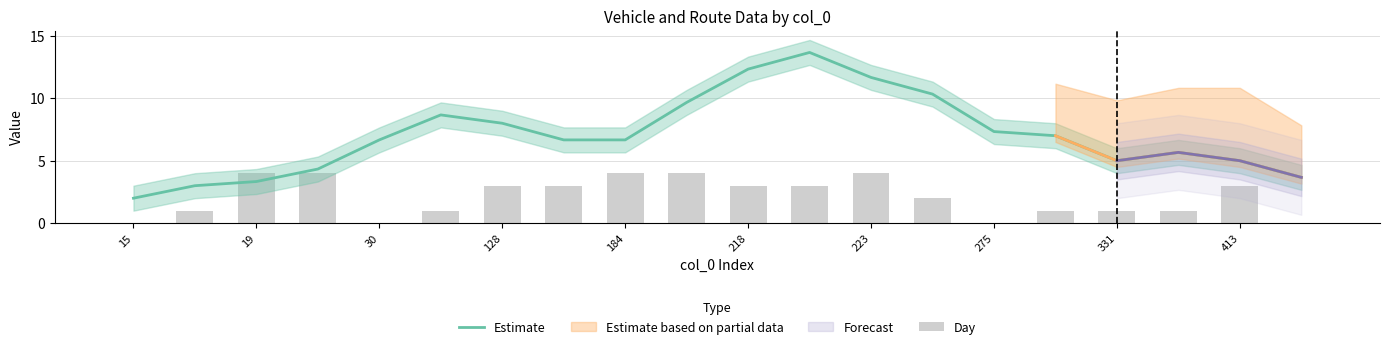

How many data points in Estimate are less than 6?

8